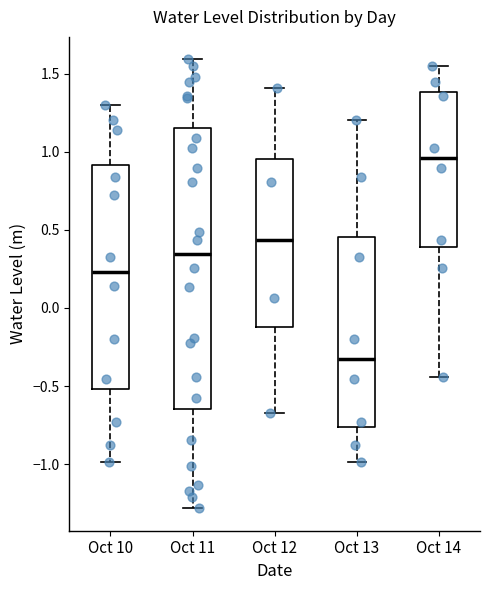

Which box is the tallest, from its lower edge to its upper edge?

Oct 11